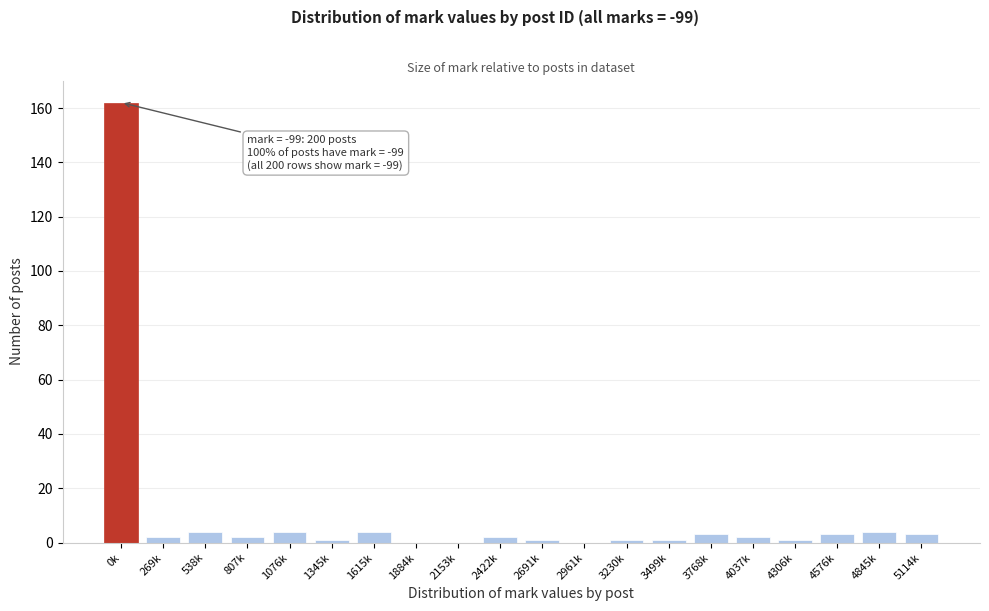

Reading right to left, list all the values displayed in this chart.

5114k=3	4845k=4	4576k=3	4306k=1	4037k=2	3768k=3	3499k=1	3230k=1	2961k=0	2691k=1	2422k=2	2153k=0	1884k=0	1615k=4	1345k=1	1076k=4	807k=2	538k=4	269k=2	0k=162